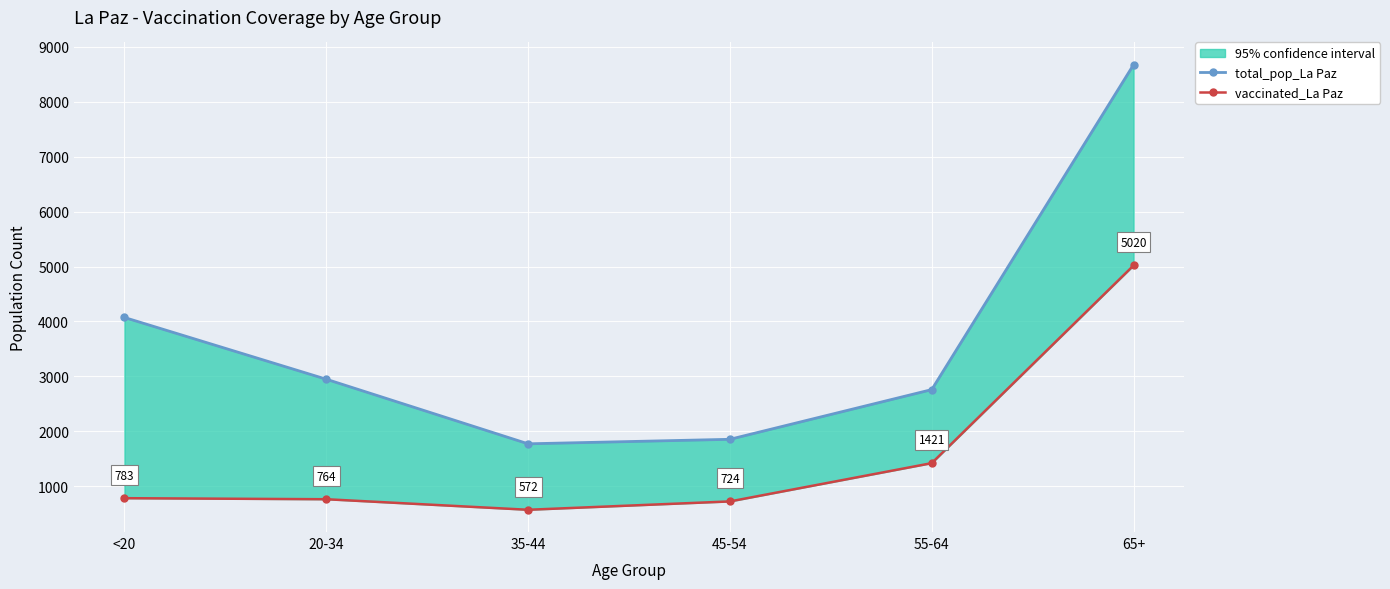

How many interior local valleys does the total_pop_La Paz series have?

1